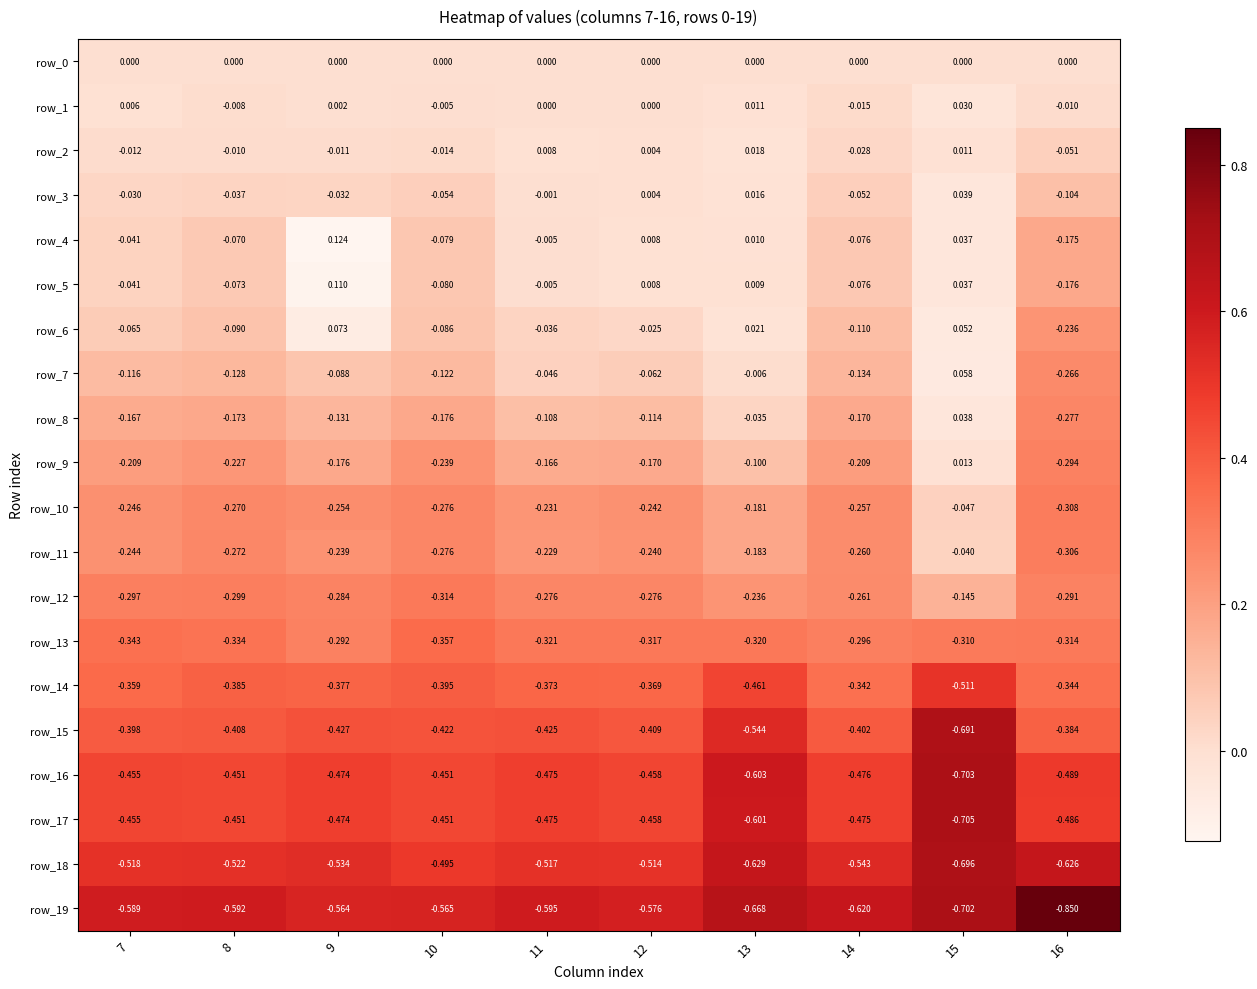

List the labels in order of row_6 value, smallest first.

16, 14, 8, 10, 7, 11, 12, 13, 15, 9